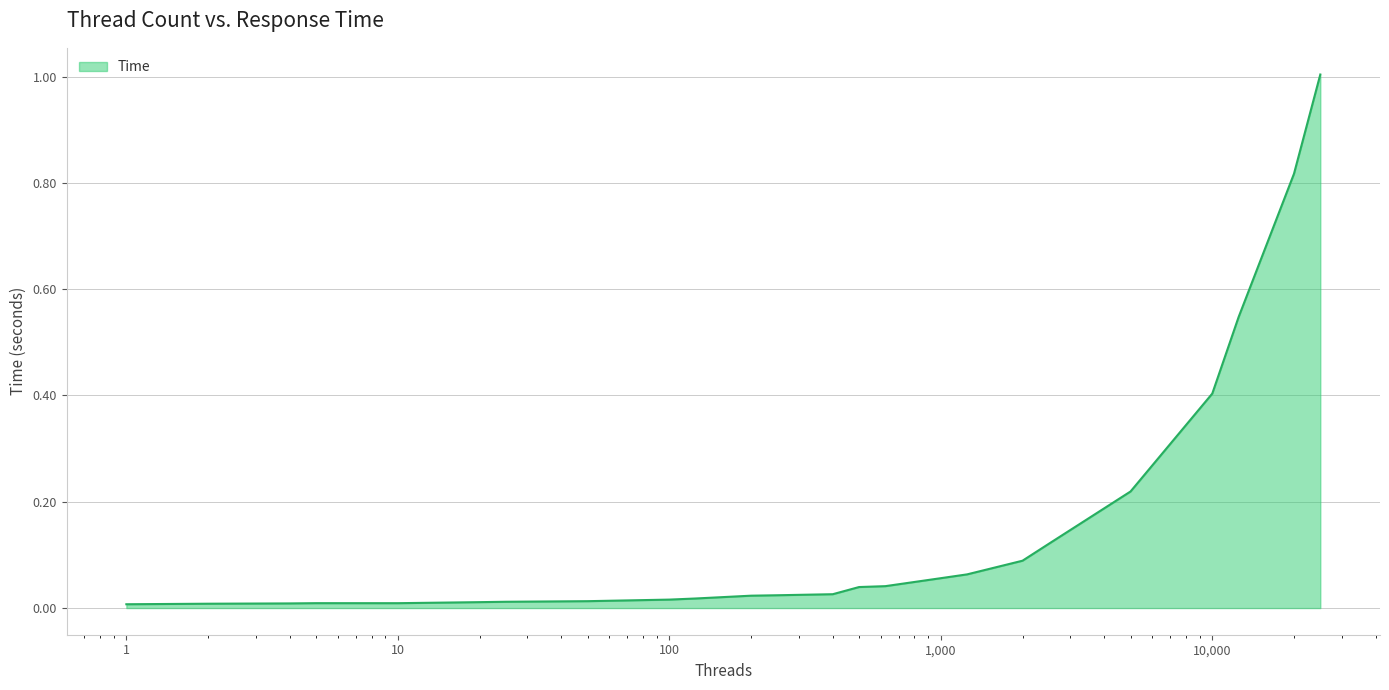

What is the greatest value displayed?

1.0